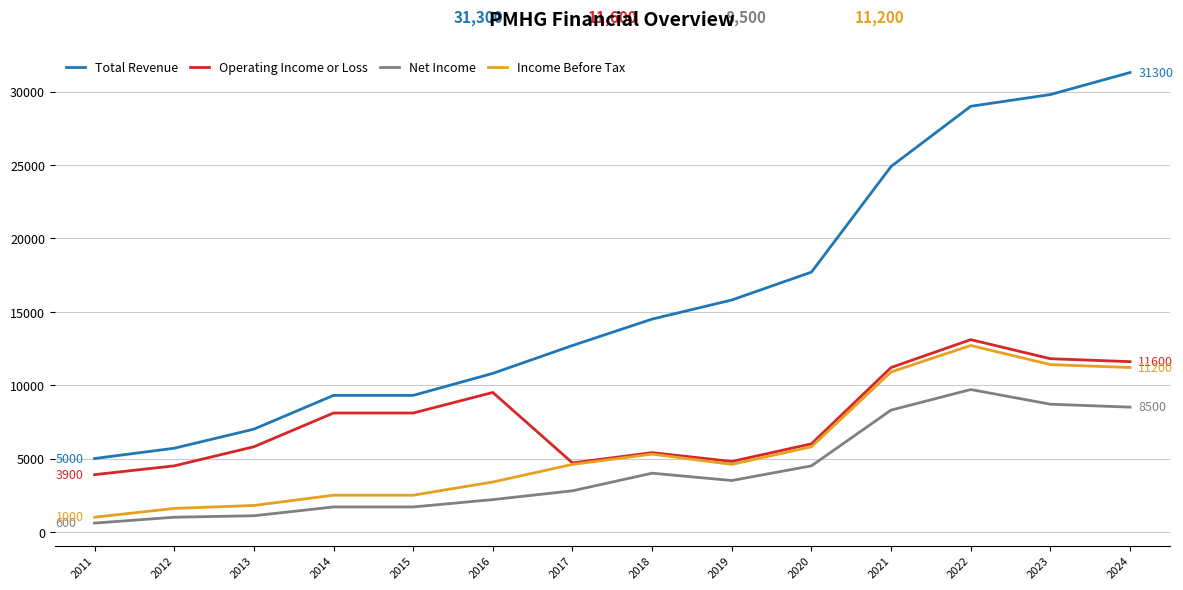

True or false: Operating Income or Loss and Total Revenue cross at least once.

False